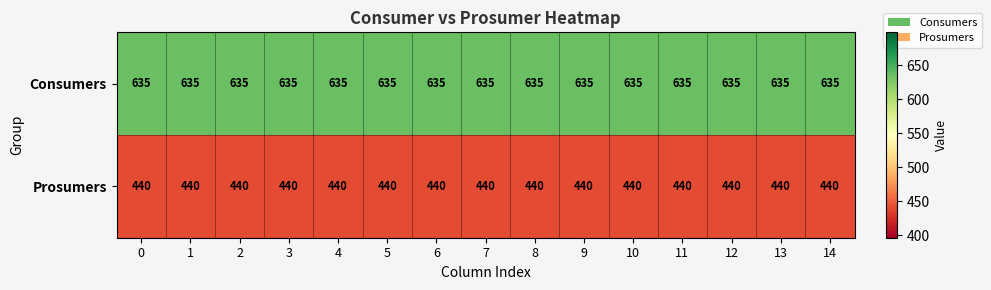

How many distinct data groups are displayed?

2